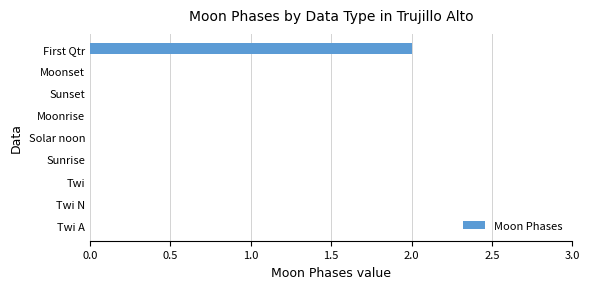

Count the number of data series in this chart.

1